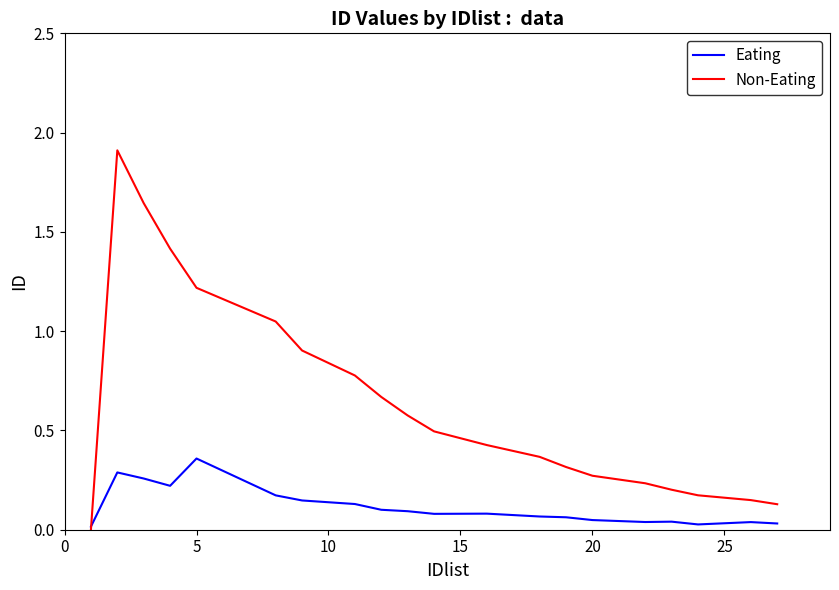

Rank the series by their average value, from lowest to highest.

Eating, Non-Eating